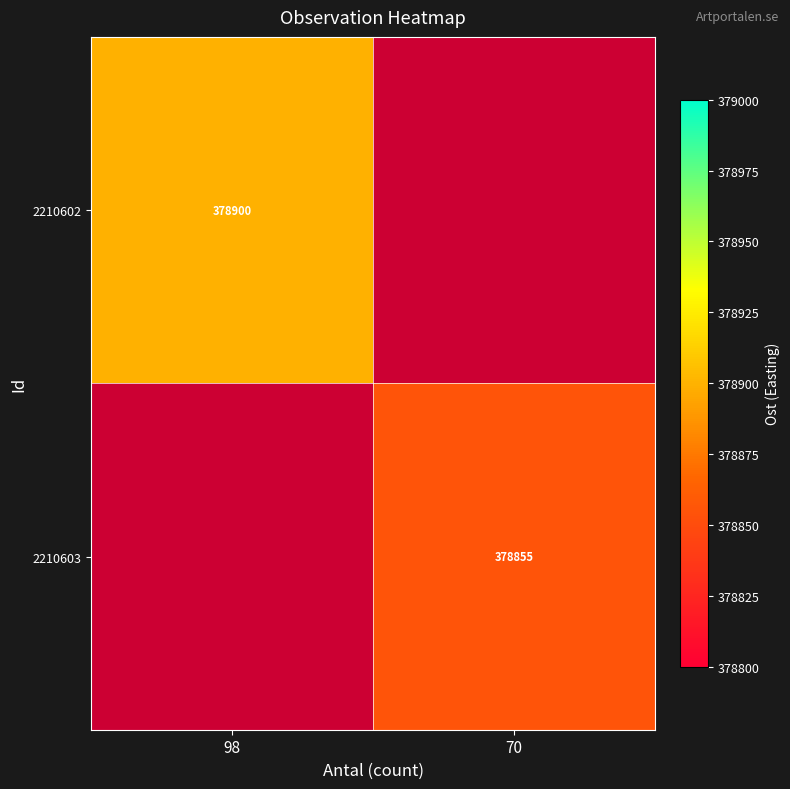

What is the smallest value displayed?

378855.0